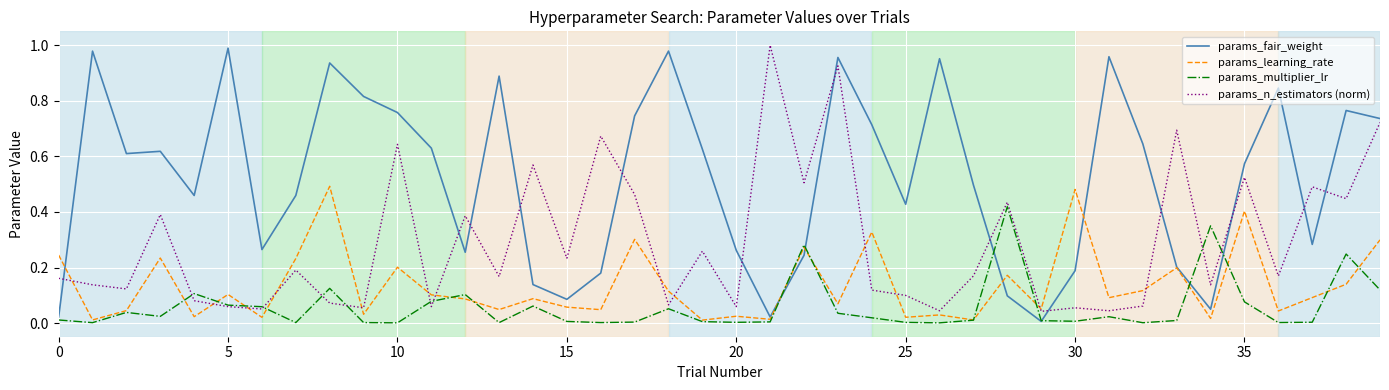

Which series has the largest total across all categories?

params_fair_weight